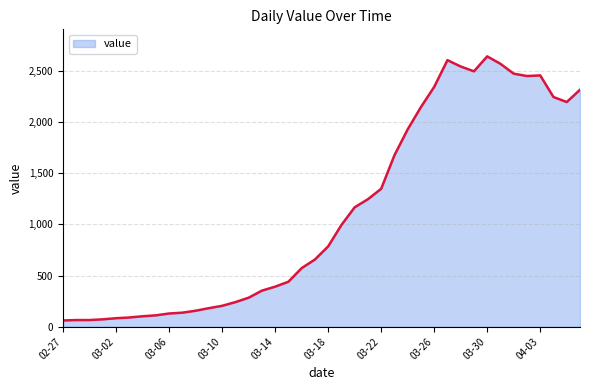

What is the difference between the maximum and minimum values?

2579